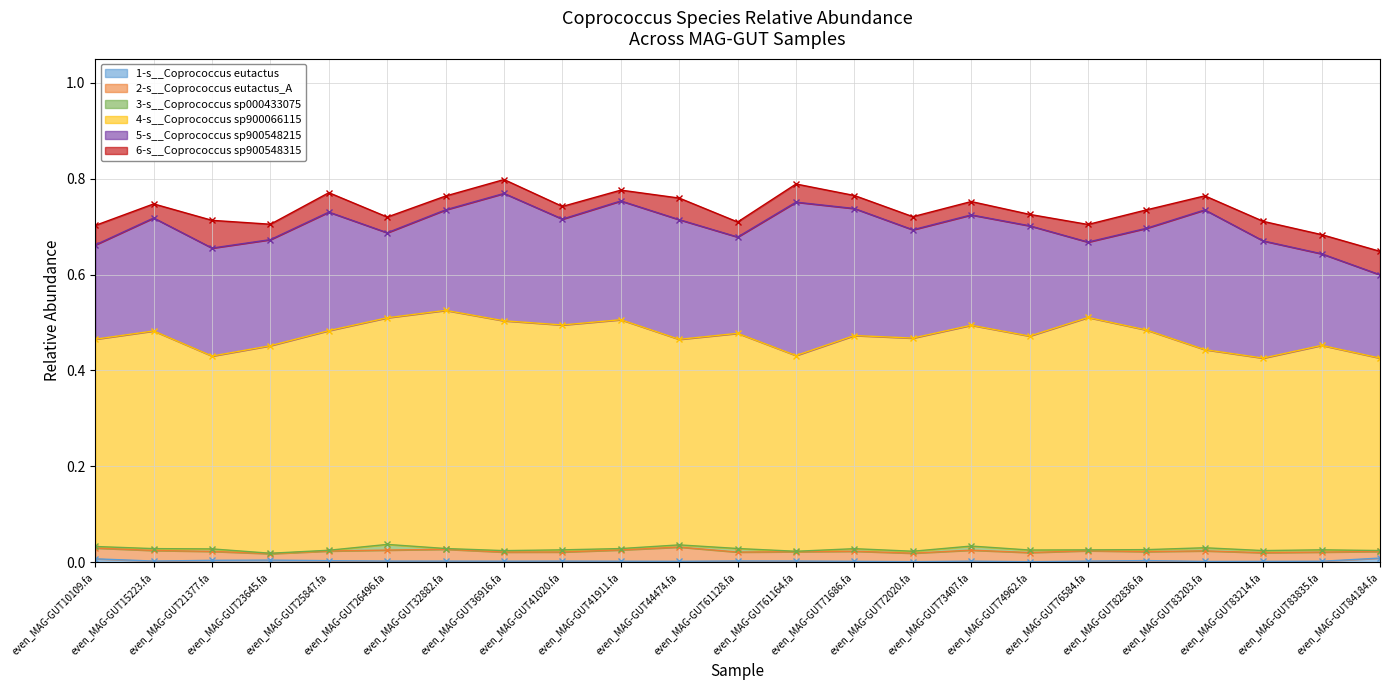

Where is the first local minimum for 4-s__Coprococcus sp900066115?

even_MAG-GUT21377.fa